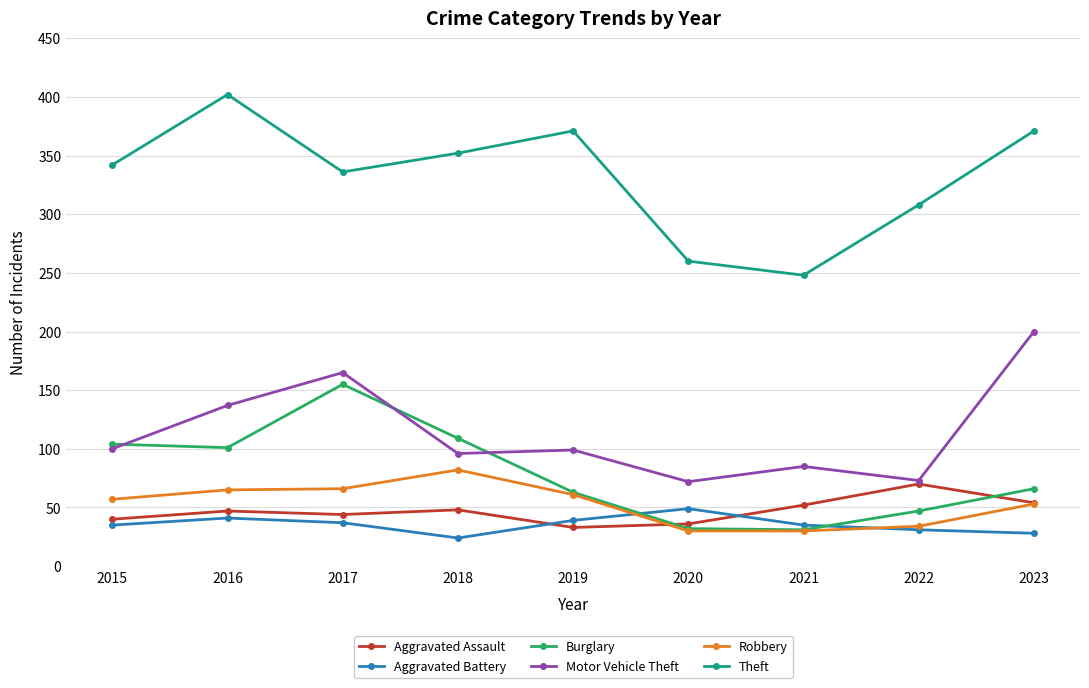

What is the value of the Aggravated Battery point at the 3rd from the left?

37